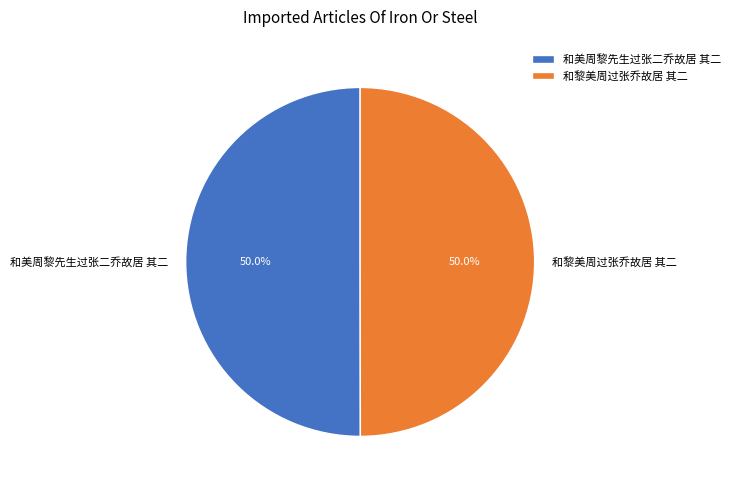

Is the sum of 和黎美周过张乔故居 其二 and 和美周黎先生过张二乔故居 其二 greater than half?

Yes